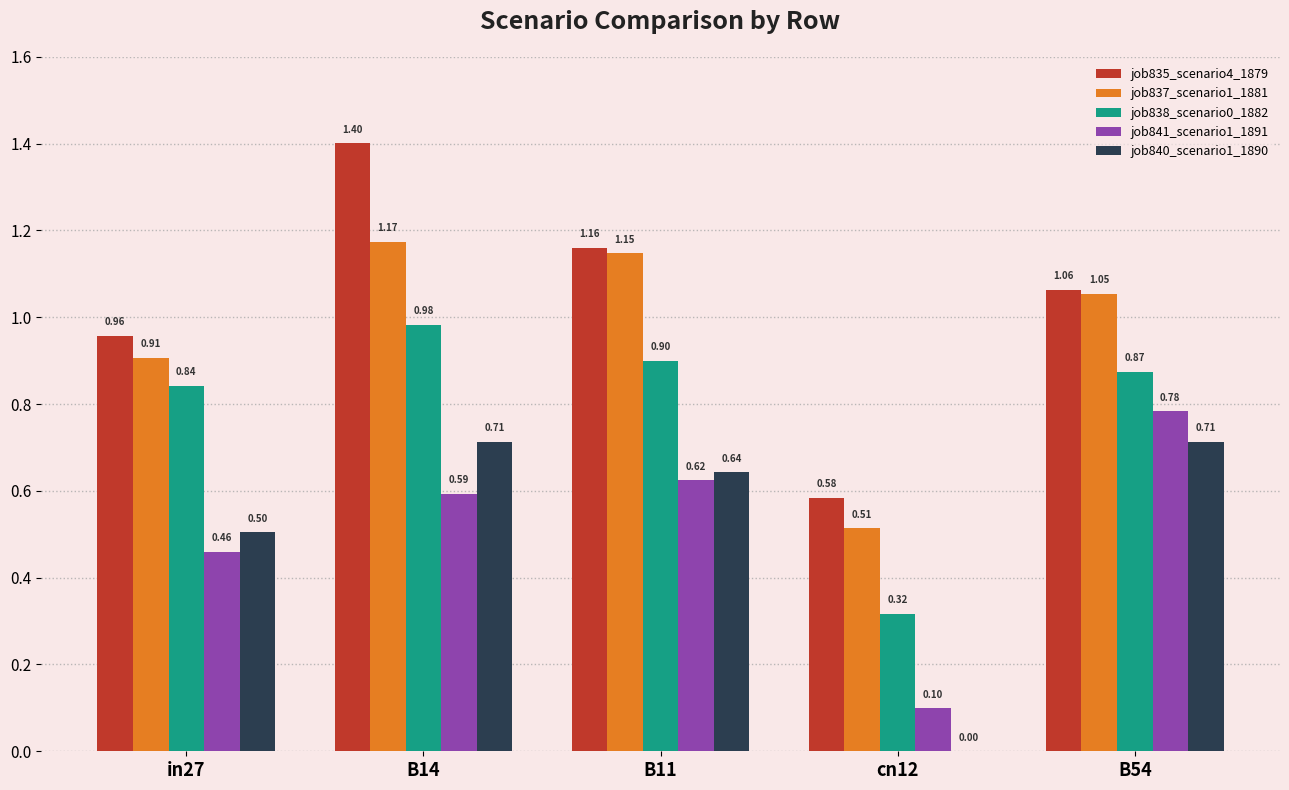

What is the sum of all job838_scenario0_1882 values?

3.9